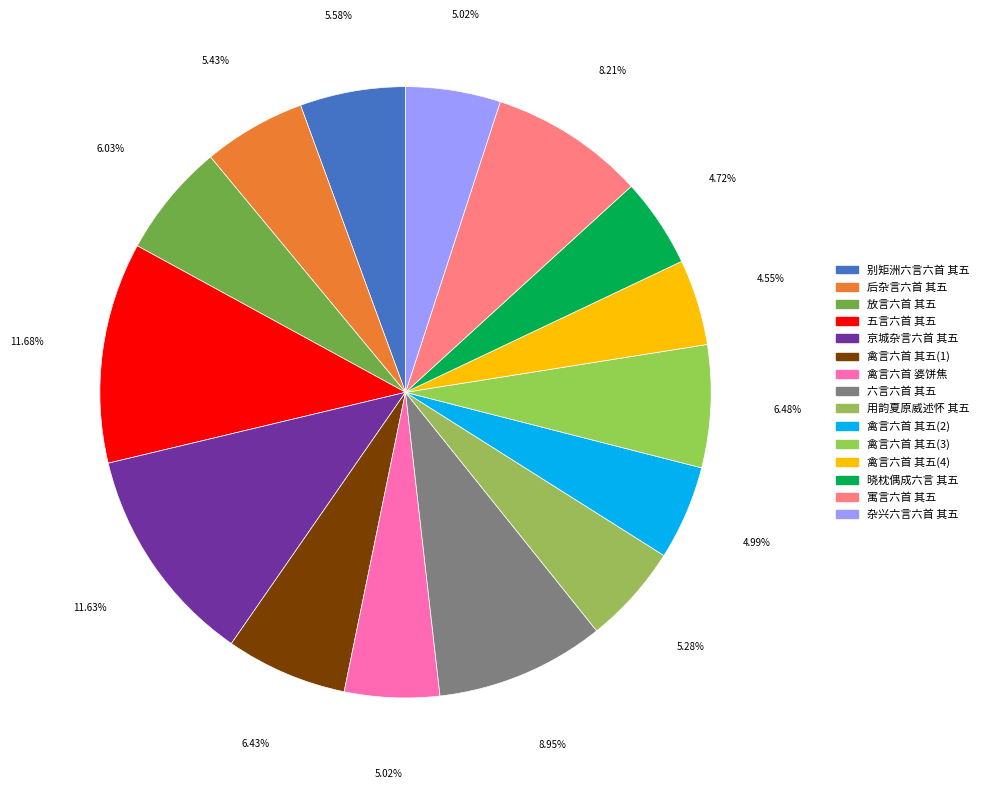

How many slices are in this pie chart?

15